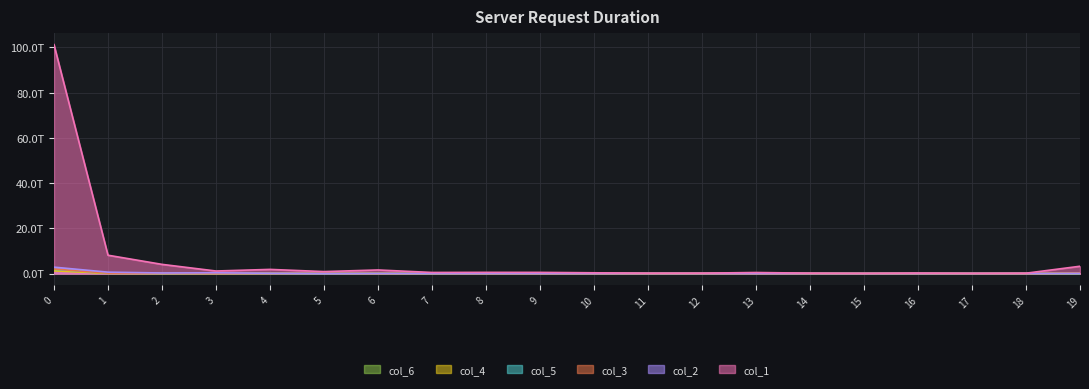

Is it true that col_6 equals 0.1 at 2?

False